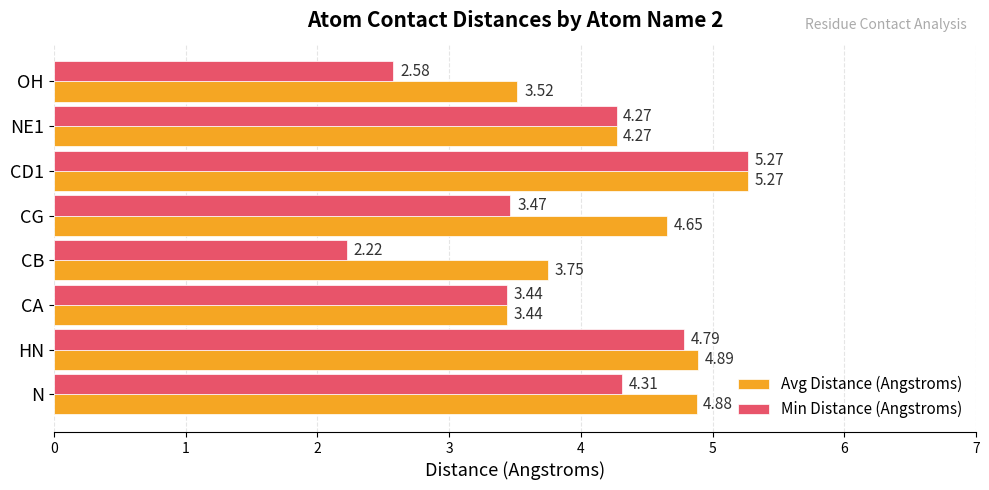

What is the difference between the Avg Distance (Angstroms) values at NE1 and CA?

0.8